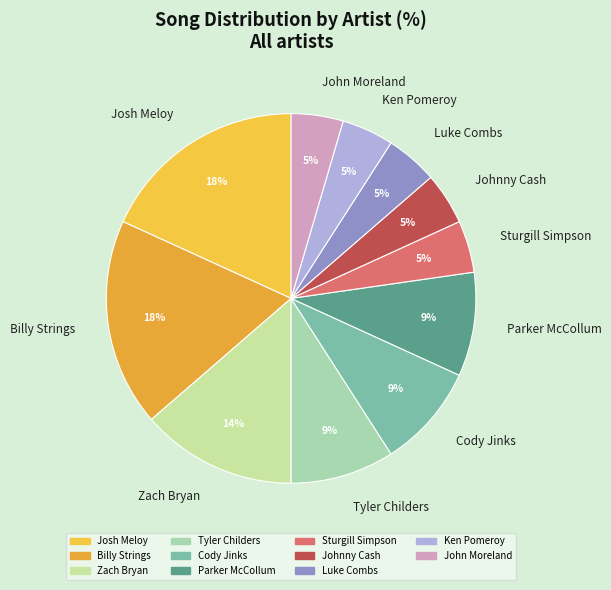

Is Josh Meloy the majority of the pie?

No